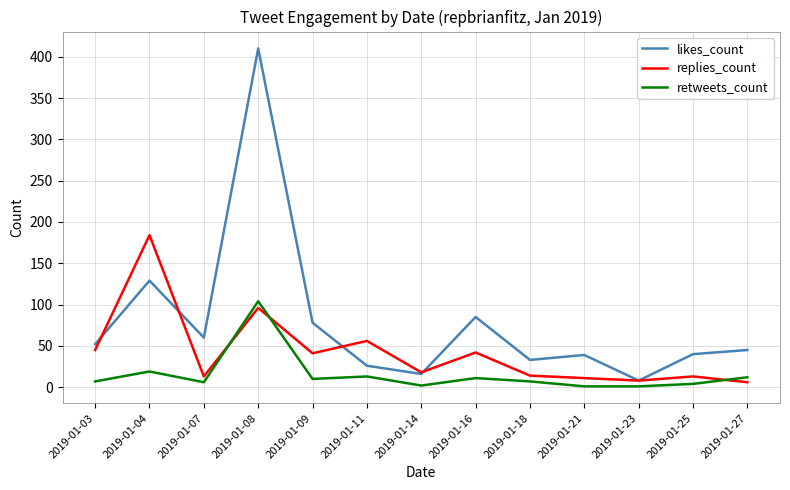

List the series in order of their peak value, lowest first.

retweets_count, replies_count, likes_count